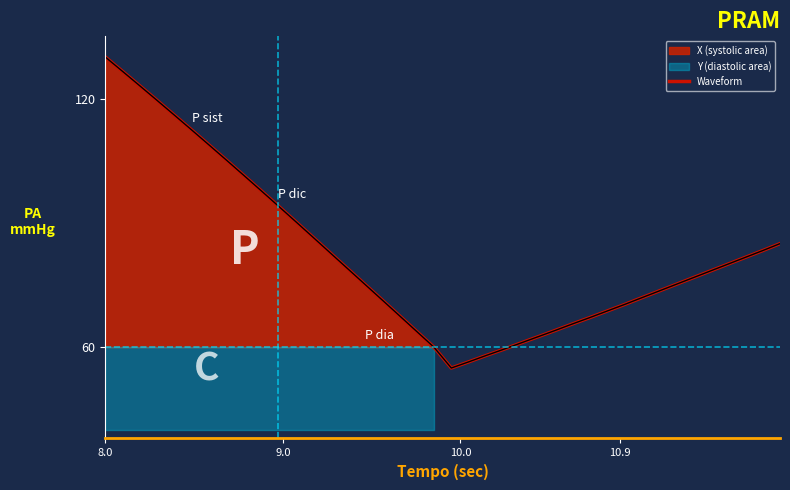

Which label corresponds to the largest value in the chart?

8.0